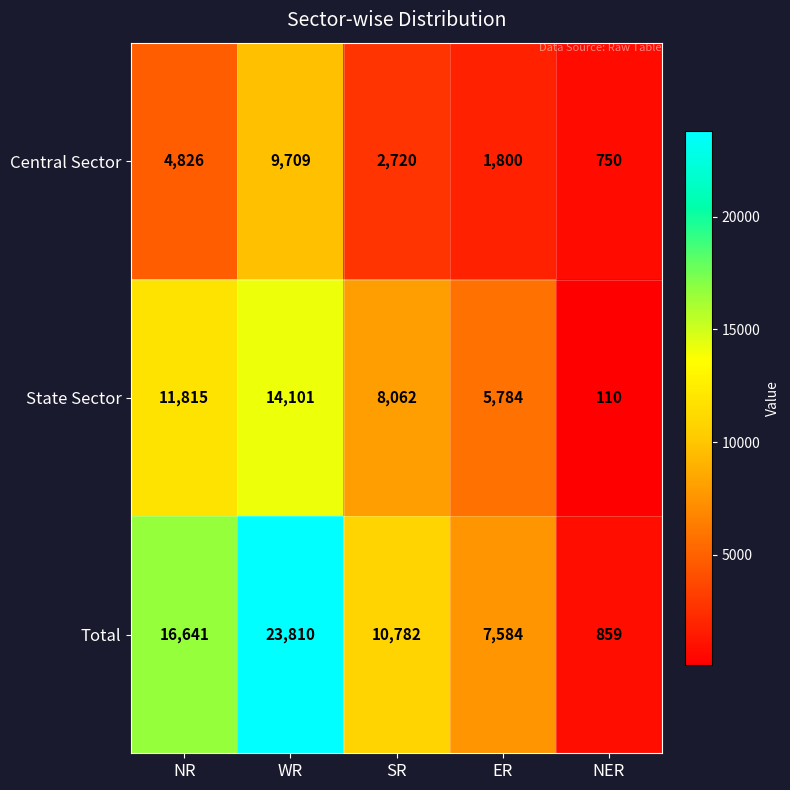

What is the spread (max minus min) of values at ER?

5784